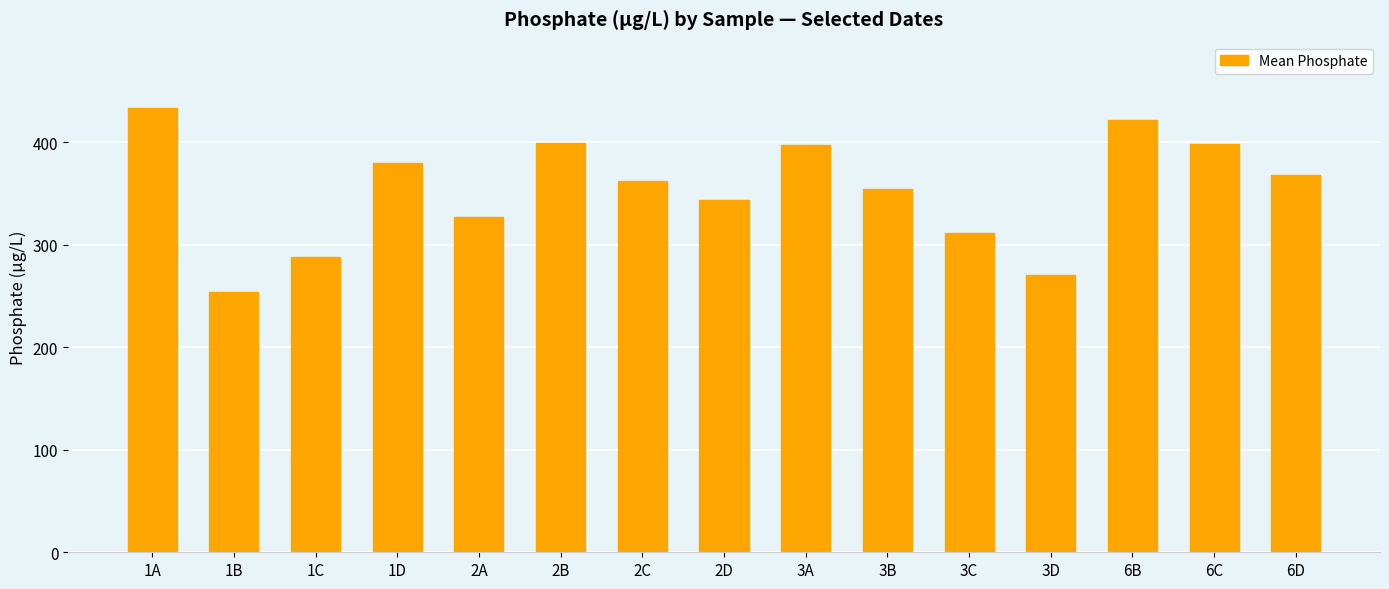

What is the smallest value displayed?

254.0